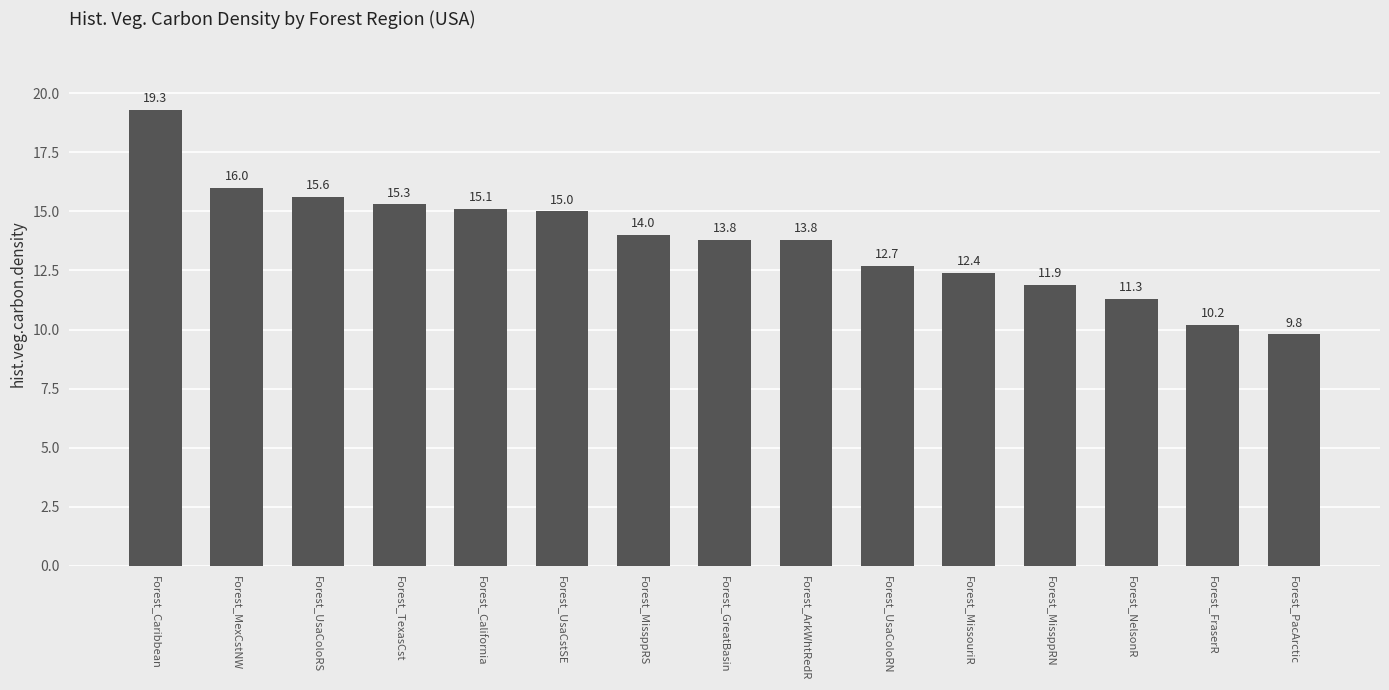

What is the difference between the maximum and second lowest values?

9.1